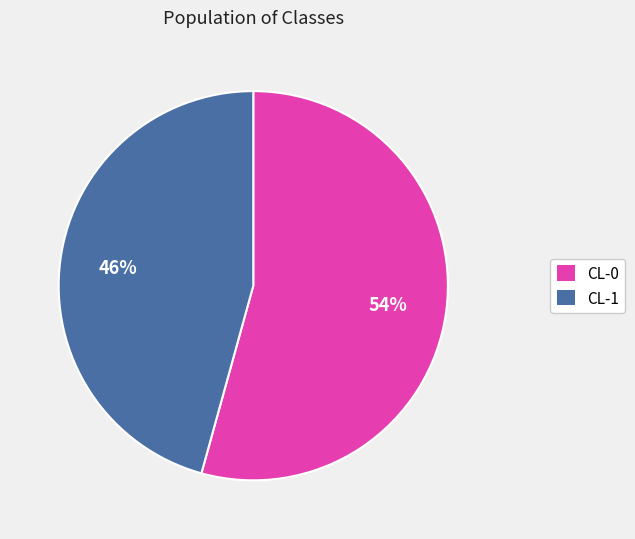

Count the number of slices in the pie.

2